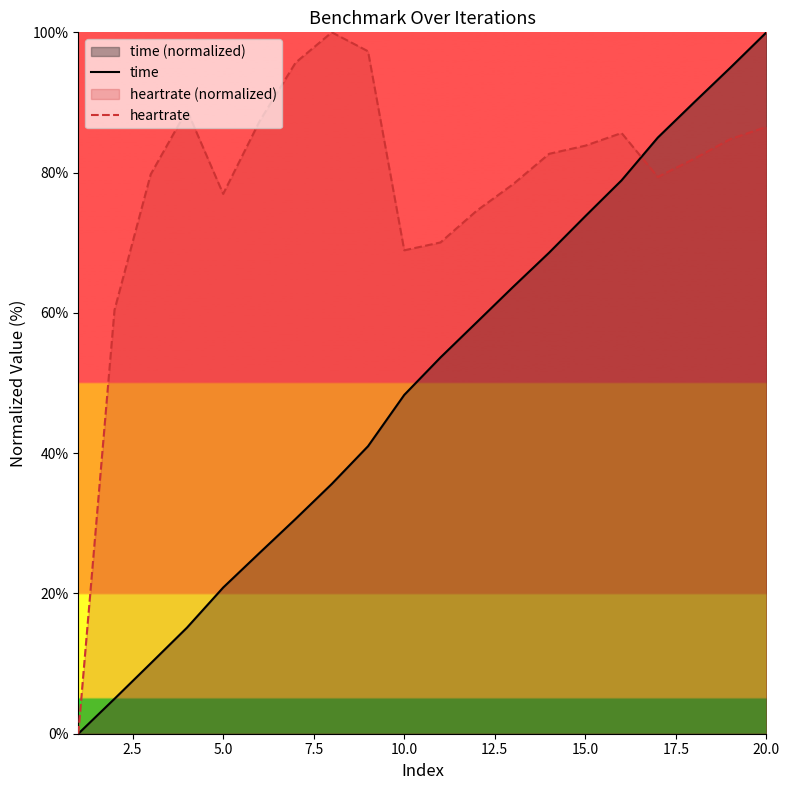

At which category does heartrate reach its first local valley?

5.0